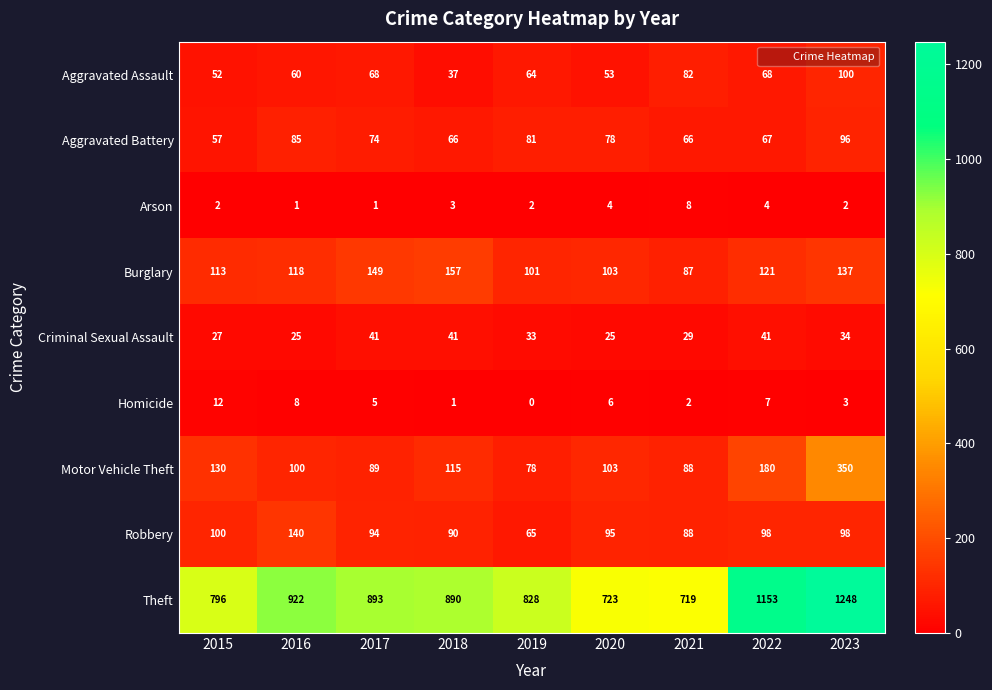

What is the spread (max minus min) of values at 2023?

1246